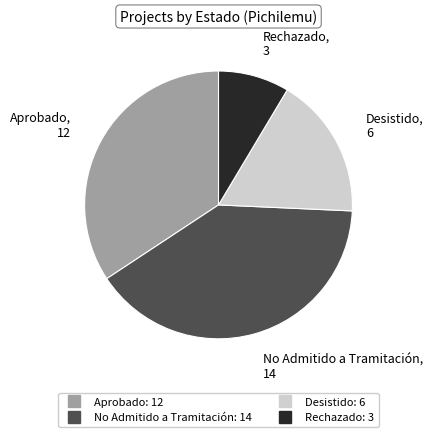

Count the number of slices in the pie.

4